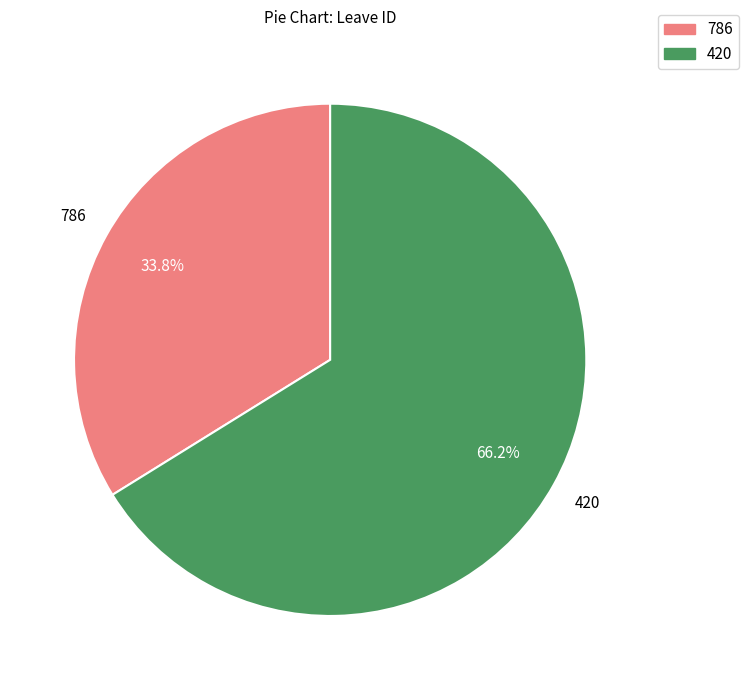

What is the ratio of the value at 786 to the value at 420?

0.5